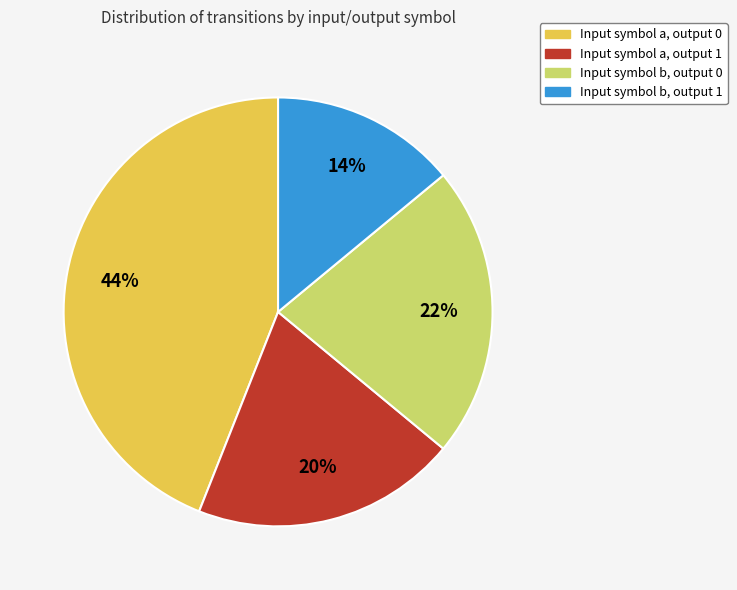

Is there any slice that represents more than half of the pie?

No